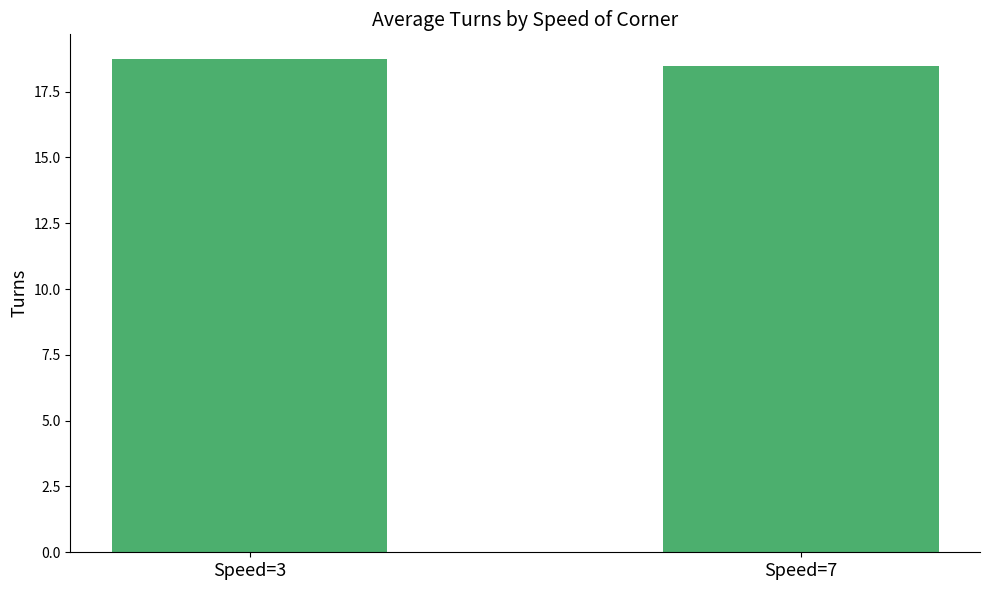

Which label corresponds to the largest value in the chart?

Speed=3